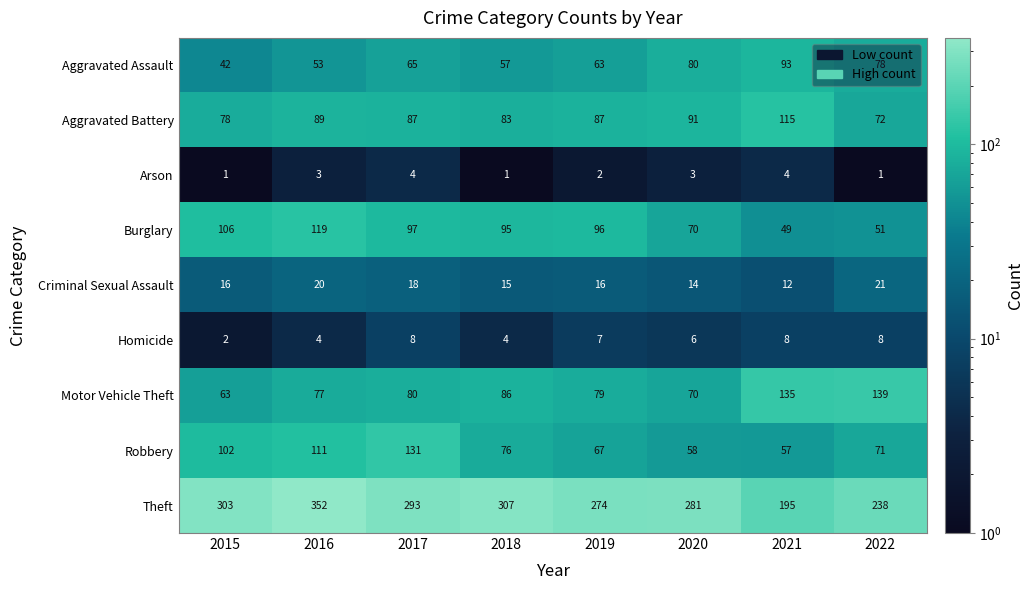

What is the sum of all Arson values?

19